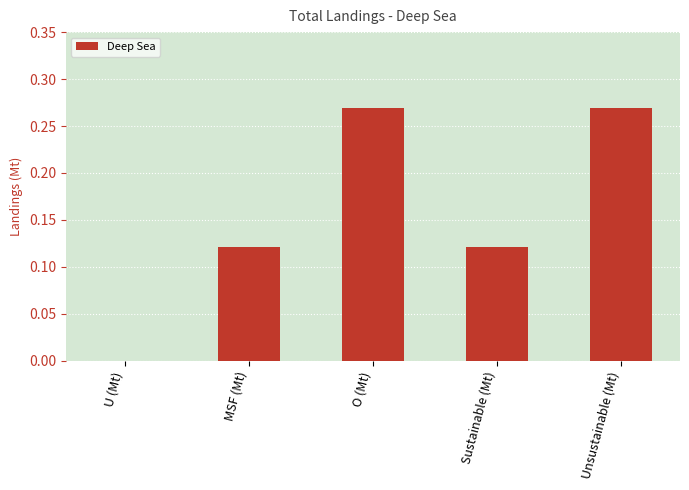

Is it true that the value at Unsustainable (Mt) is 0.2?

False